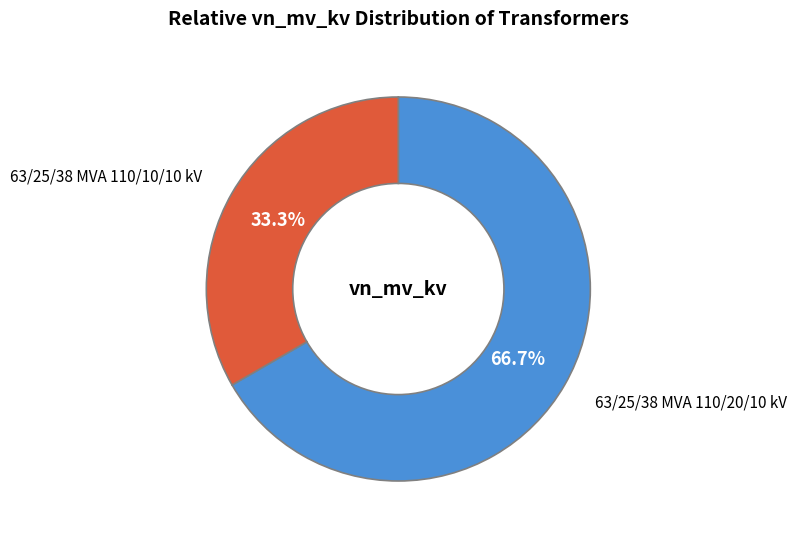

Which category has the smallest portion of the pie?

63/25/38 MVA 110/10/10 kV